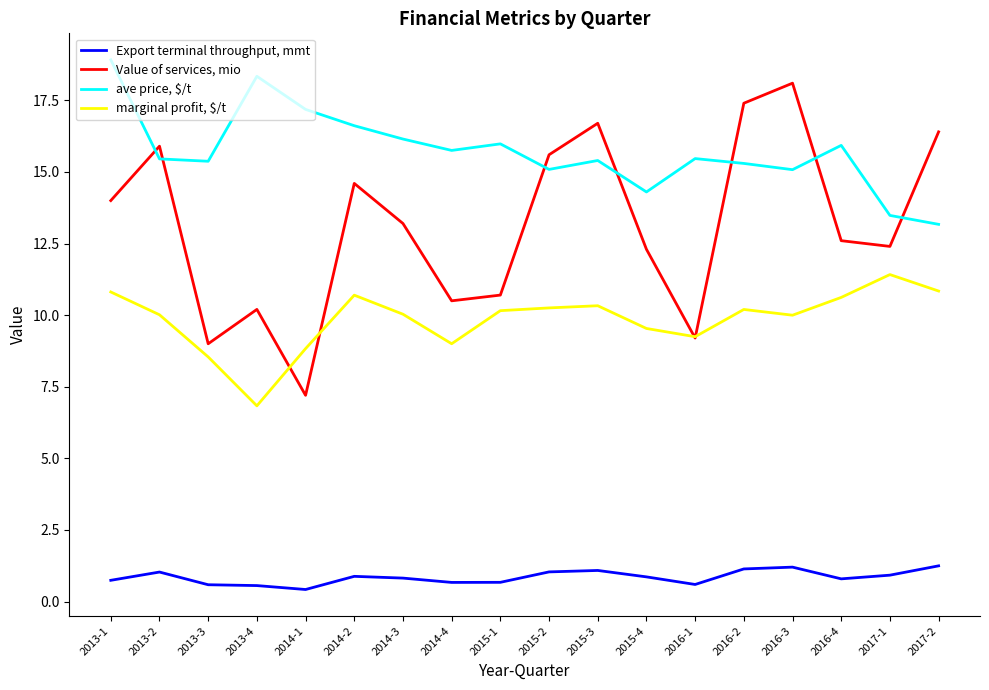

What is the spread (max minus min) of values at 2013-2?

14.9